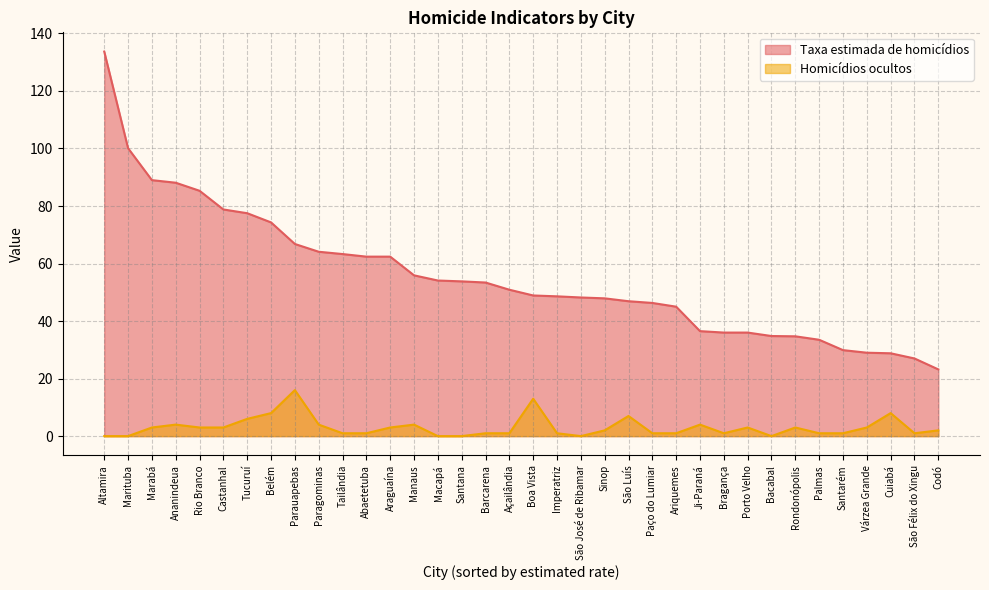

What is the highest value of the Taxa estimada de homicídios series?

133.7